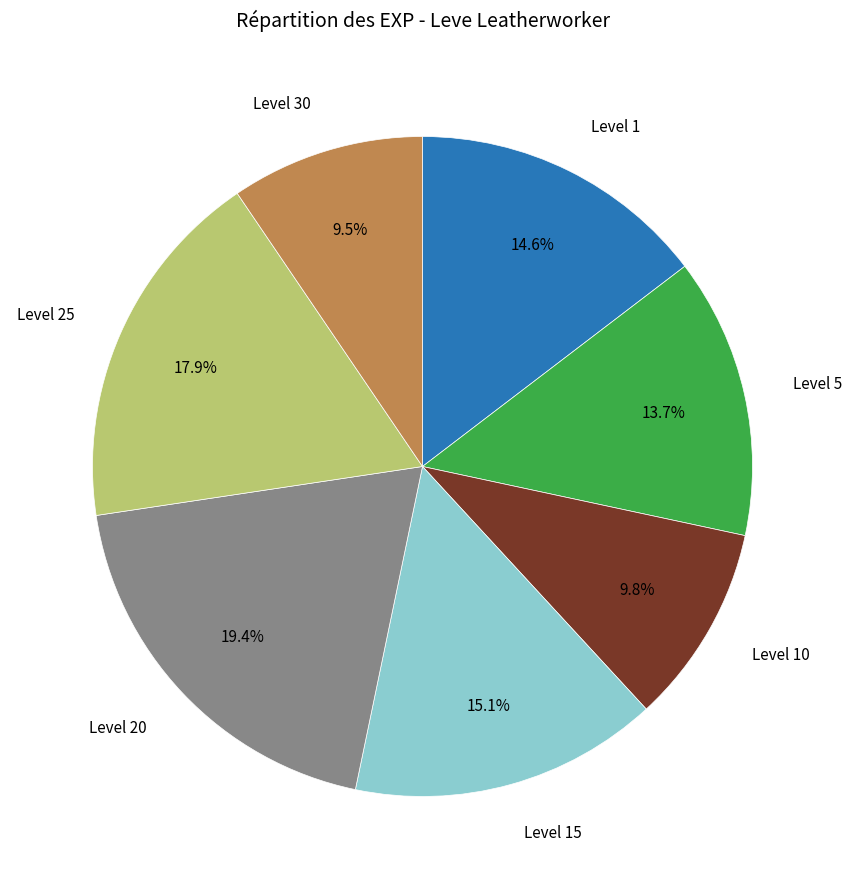

Is there any slice that represents more than half of the pie?

No